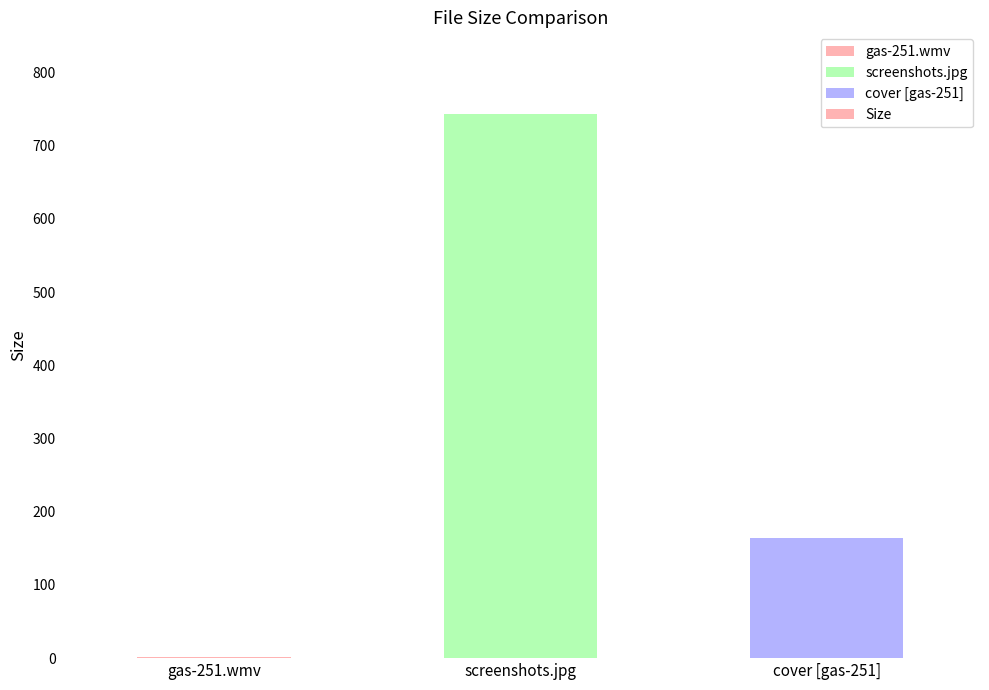

What is the ratio of the value at cover [gas-251] to the value at screenshots.jpg?

0.2